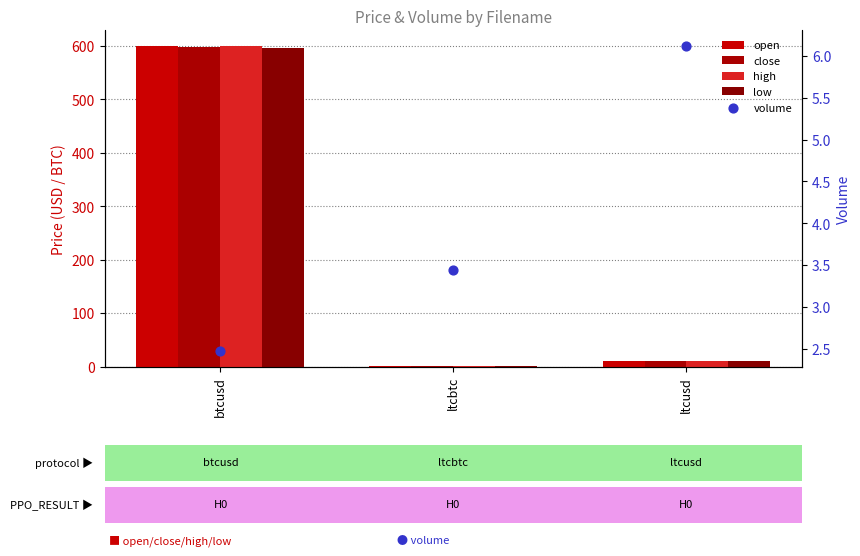

What is the total value across all series at ltcbtc?

3.5